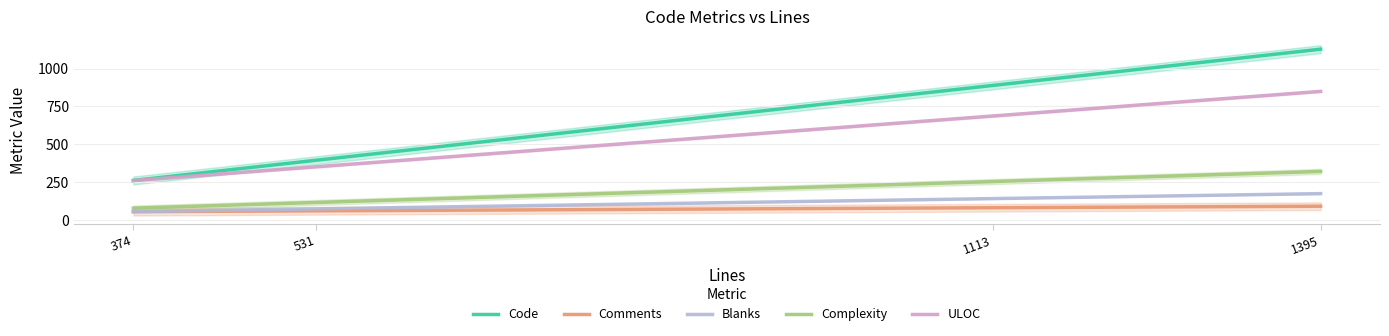

What is the maximum value for Blanks?

175.0